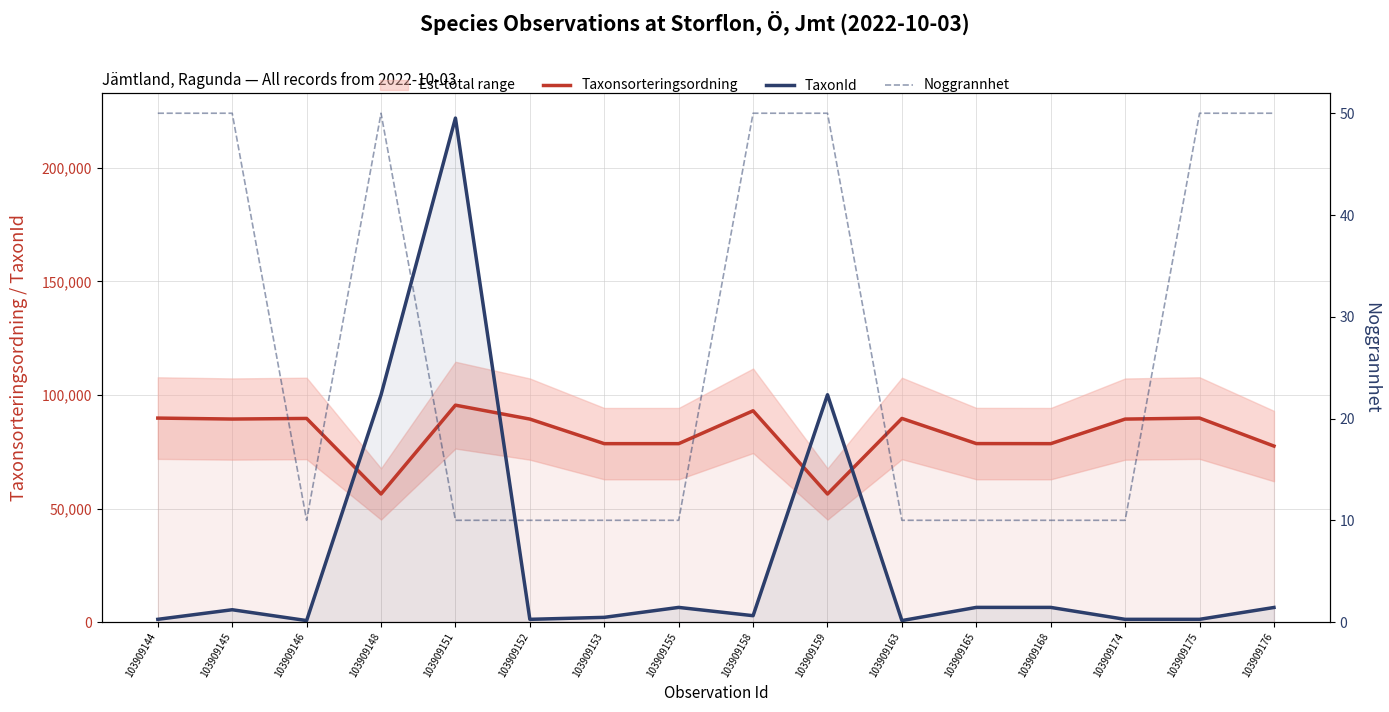

What is the highest value of the Noggrannhet series?

50